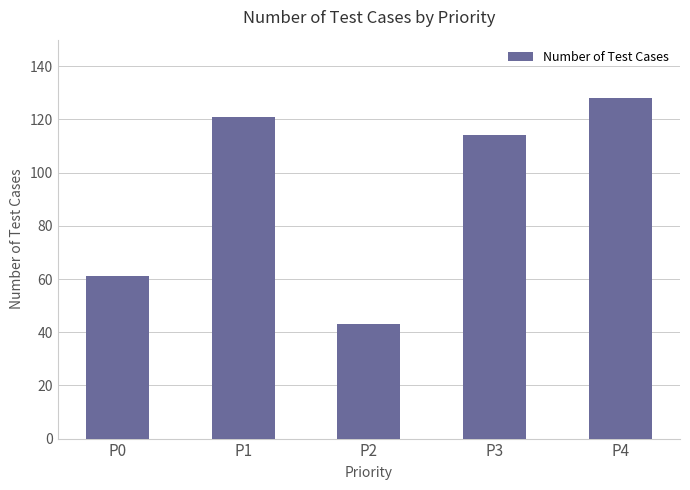

Reading right to left, what are all the values shown in this chart?

128	114	43	121	61